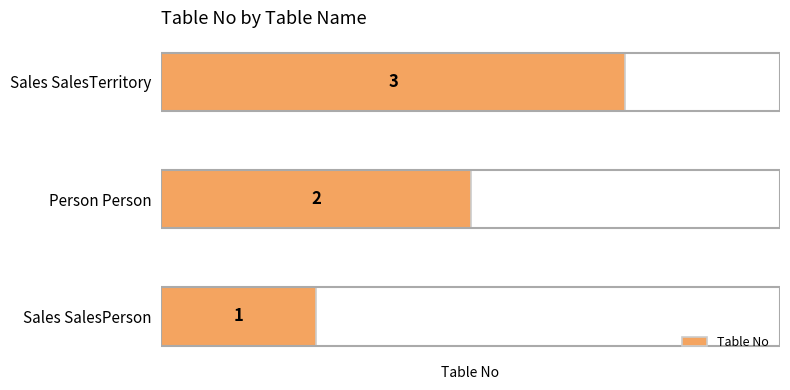

Where is the data nearest to the value 2?

Person Person